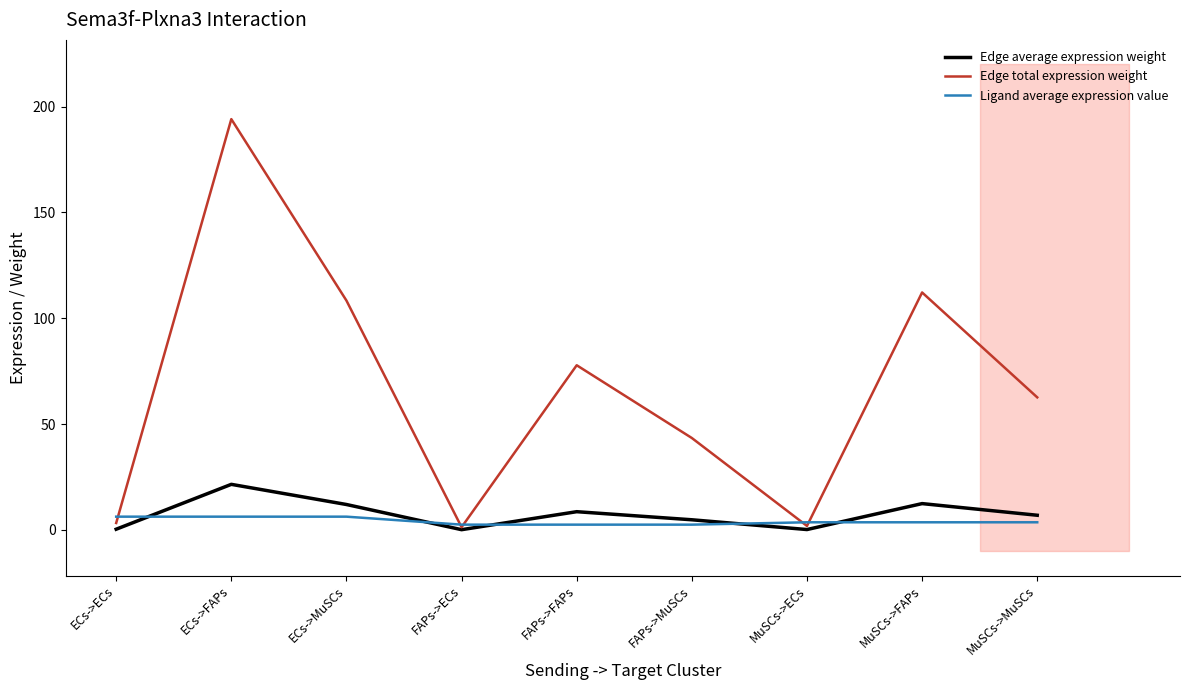

Rank the categories by Edge average expression weight value from lowest to highest.

FAPs->ECs, MuSCs->ECs, ECs->ECs, FAPs->MuSCs, MuSCs->MuSCs, FAPs->FAPs, ECs->MuSCs, MuSCs->FAPs, ECs->FAPs